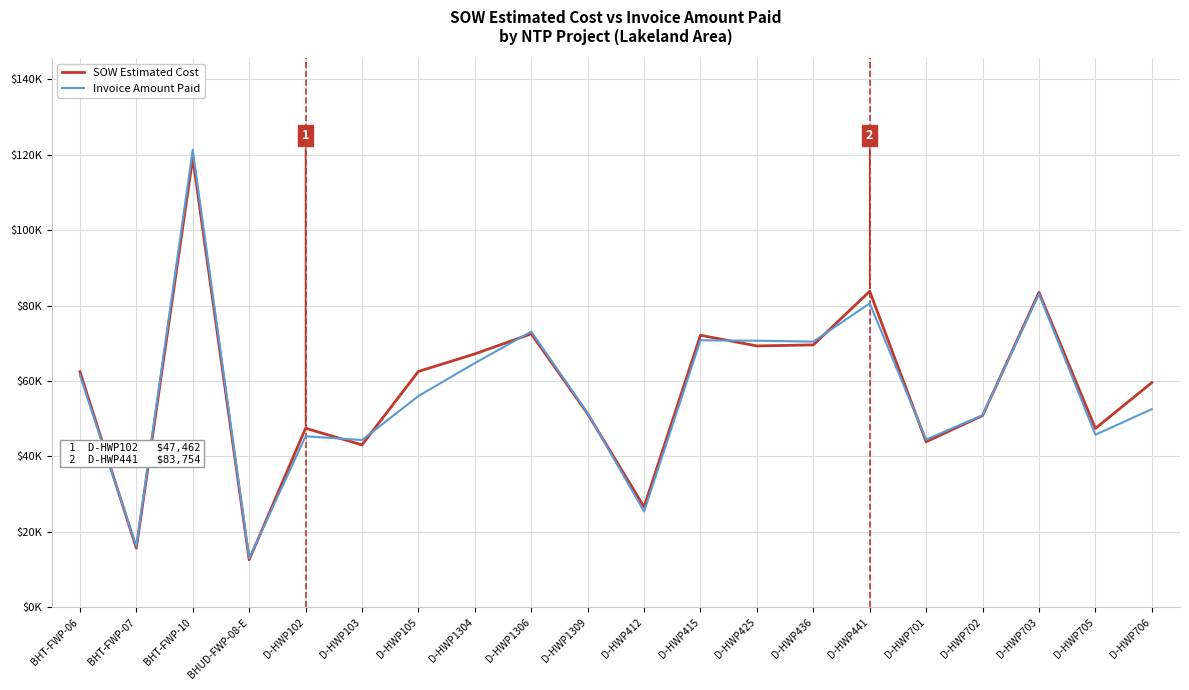

Rank the series at D-HWP102 from highest to lowest value.

SOW Estimated Cost, Invoice Amount Paid